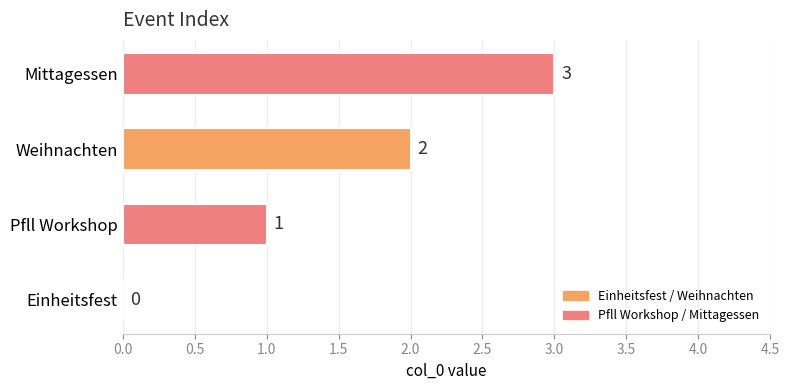

Where is the data nearest to the value 1?

Pfll Workshop